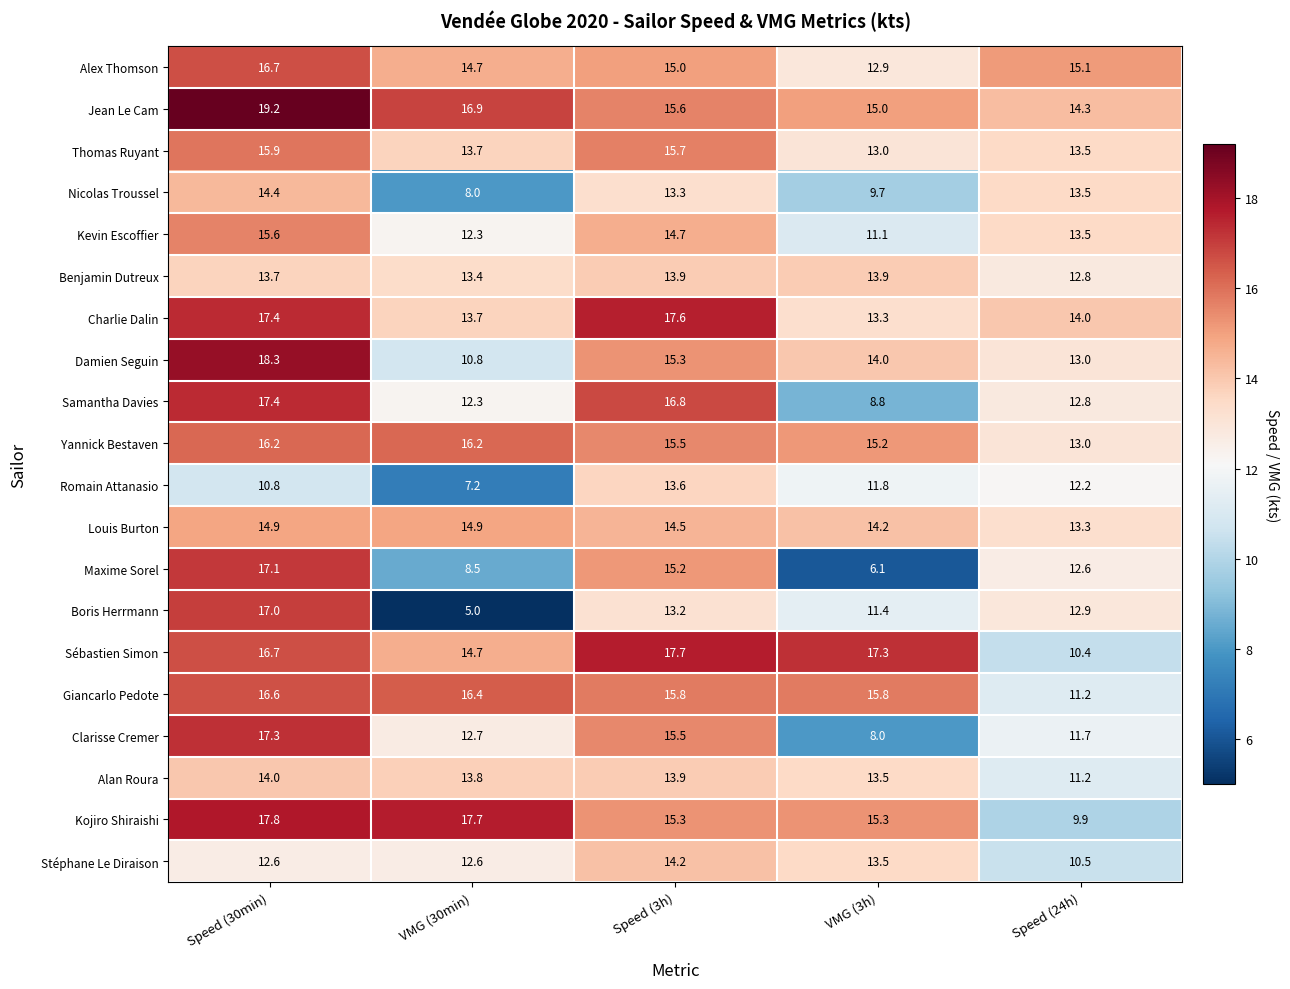

What is the spread (max minus min) of values at VMG (30min)?

12.7